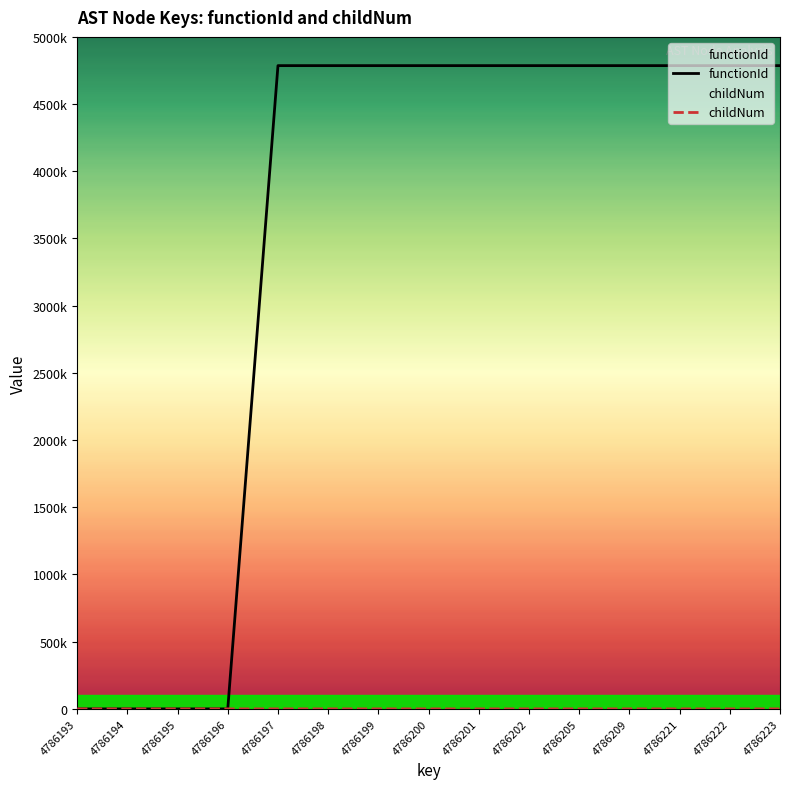

How many lines are shown in the chart?

2